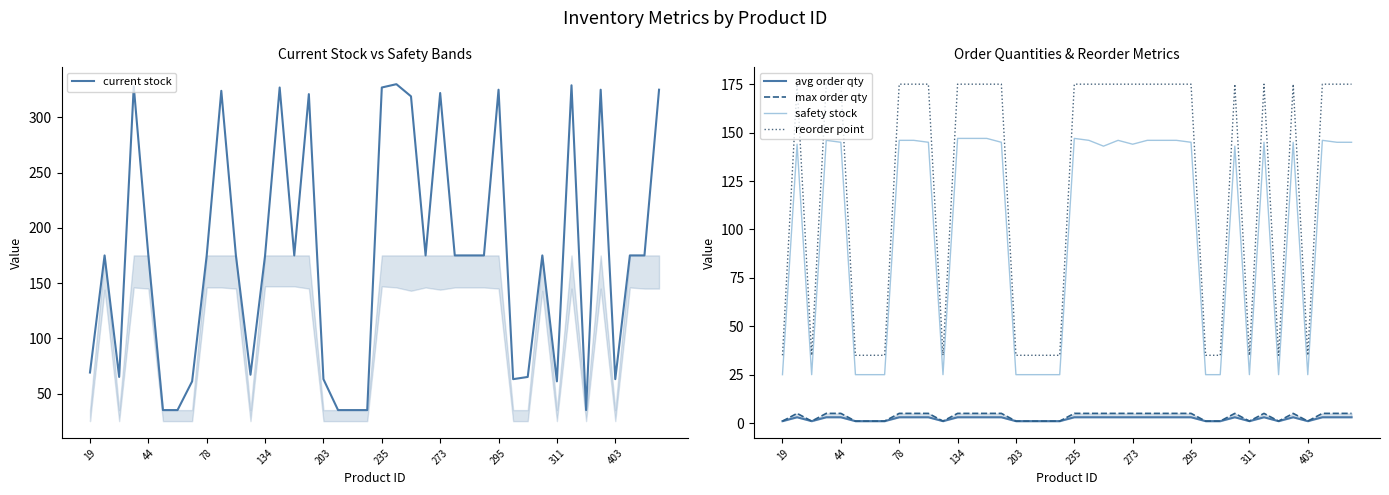

What is the difference between the maximum and minimum values in the current stock series?

295